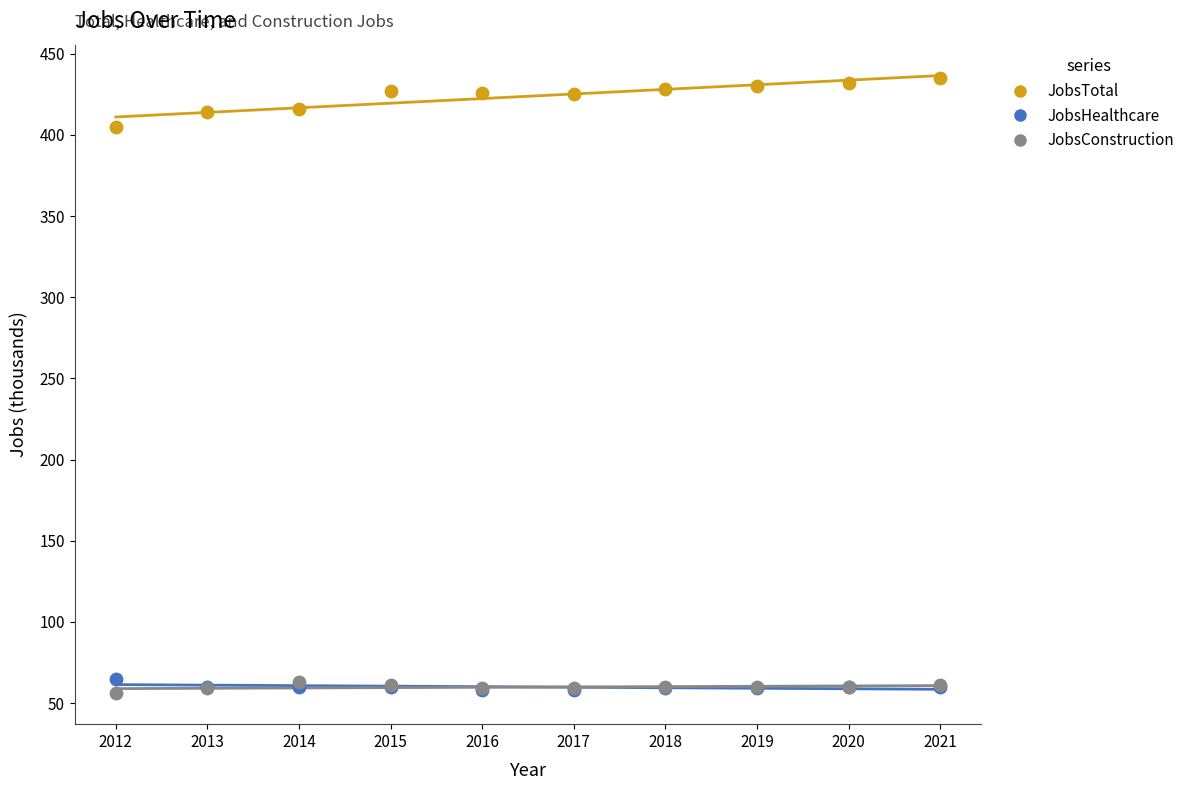

Across all series, what Y value is closest to 245?

405